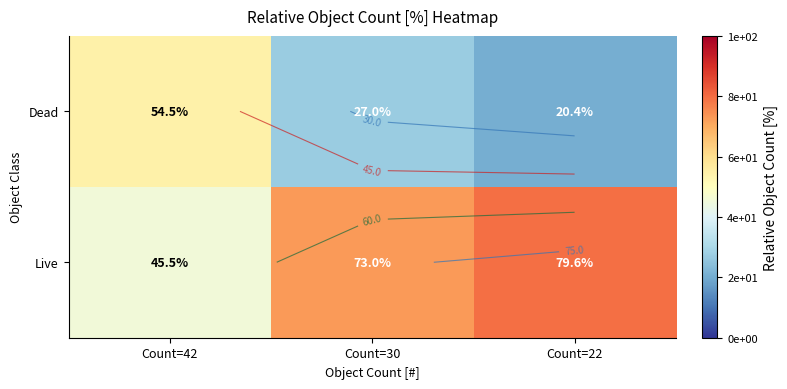

Which series has the widest spread of values?

Dead